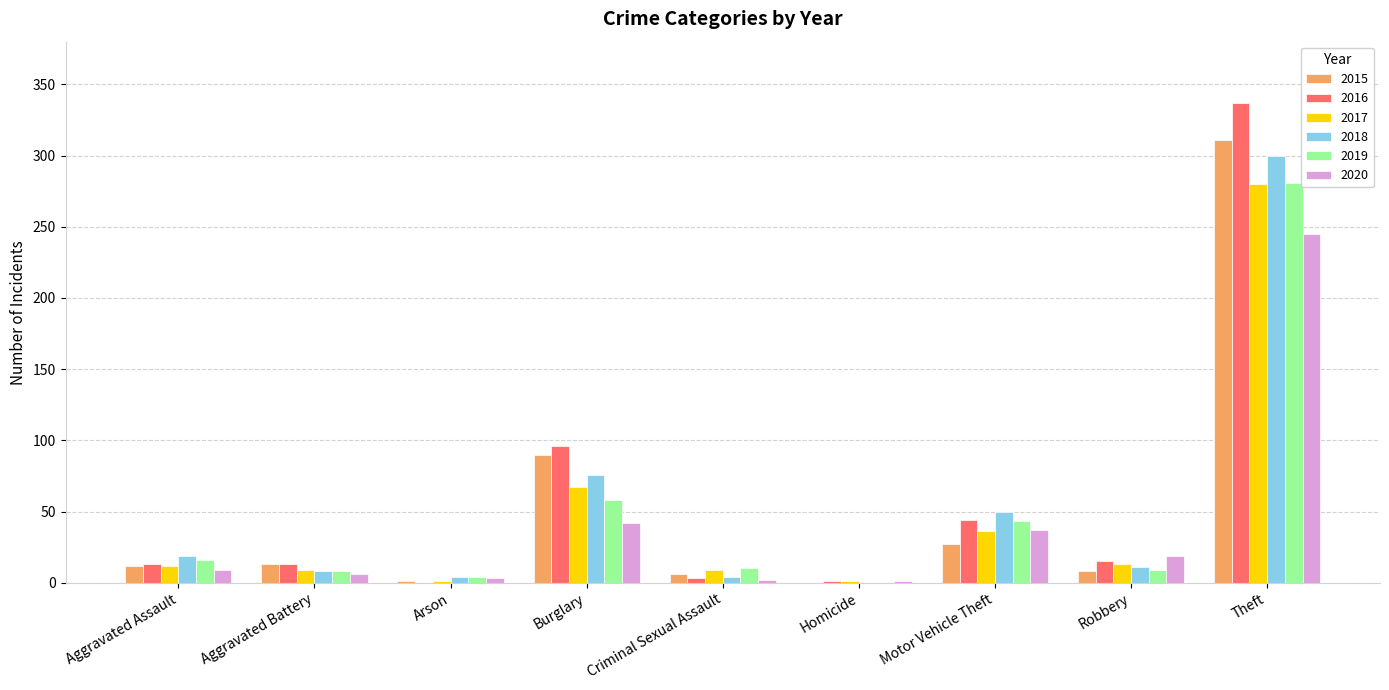

Which category has the highest value in the 2017 series?

Theft